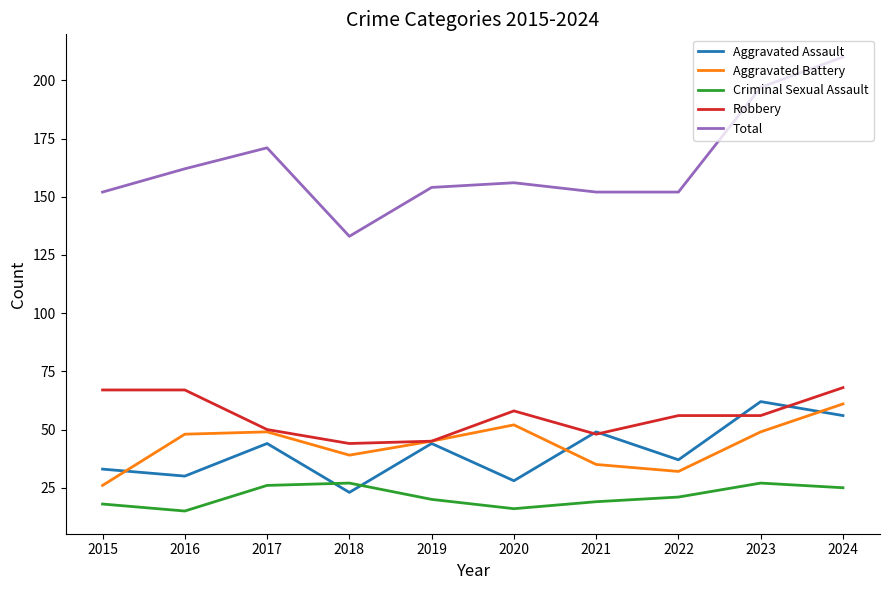

What is the approximate value of Robbery at 2018, to the nearest 10?

40